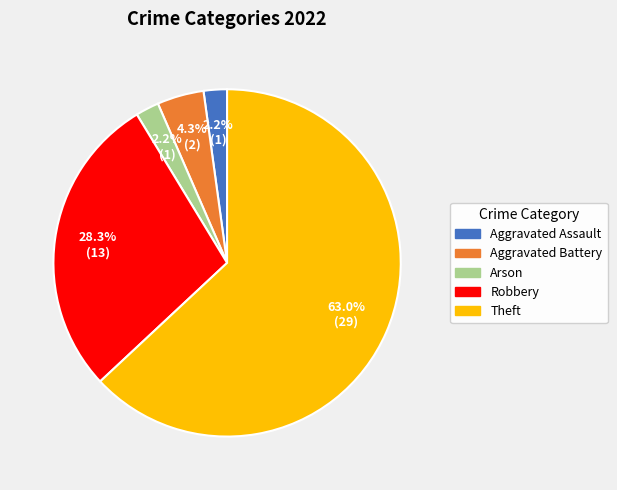

Is there any slice that represents more than half of the pie?

Yes